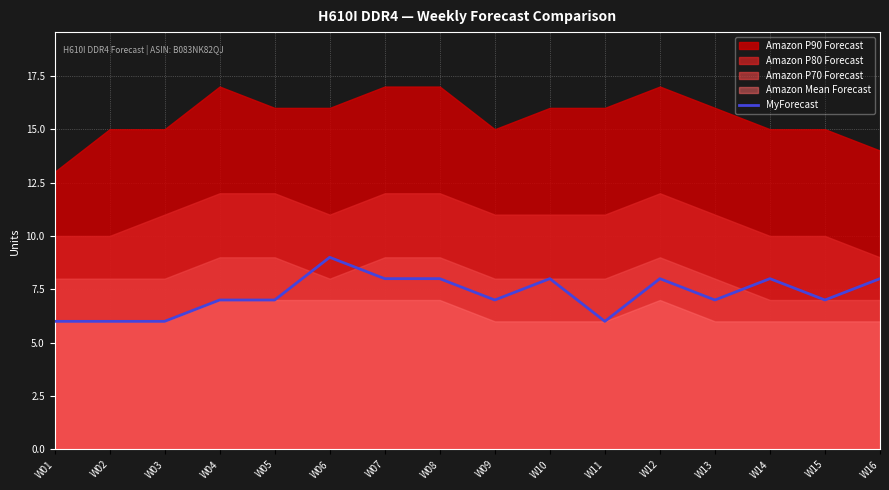

Which category has the highest value in the MyForecast series?

W06